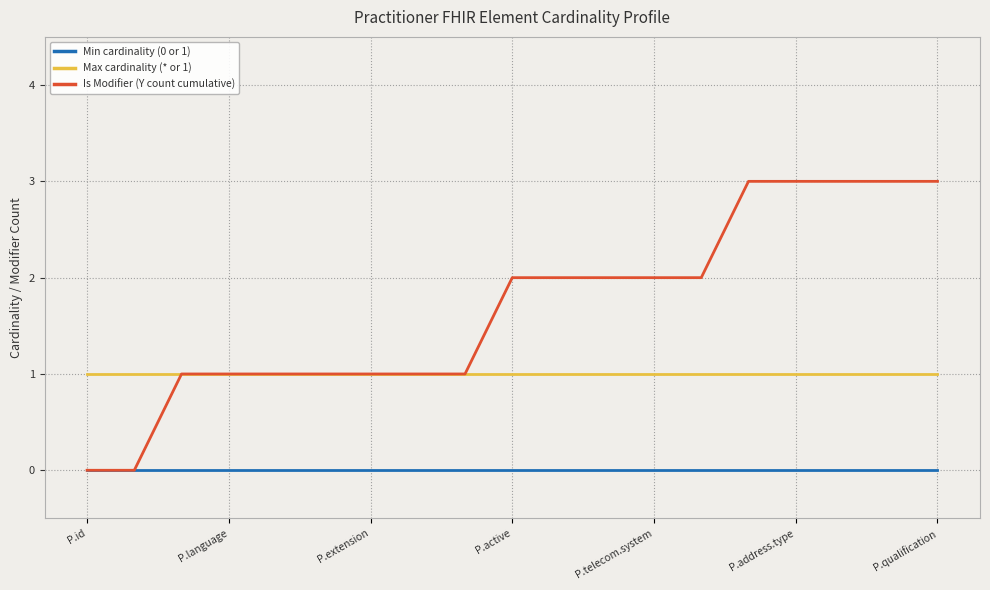

List the series in order of their overall mean, highest first.

Is Modifier (Y count cumulative), Max cardinality (* or 1), Min cardinality (0 or 1)